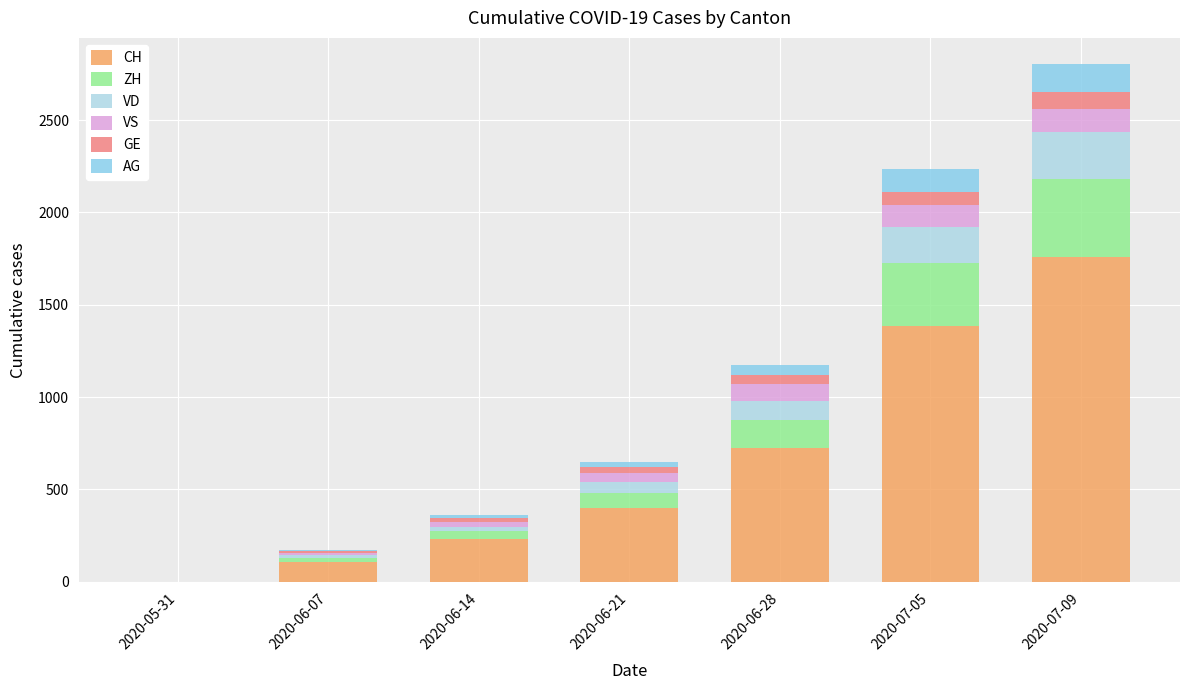

How many categories are shown in the chart?

7